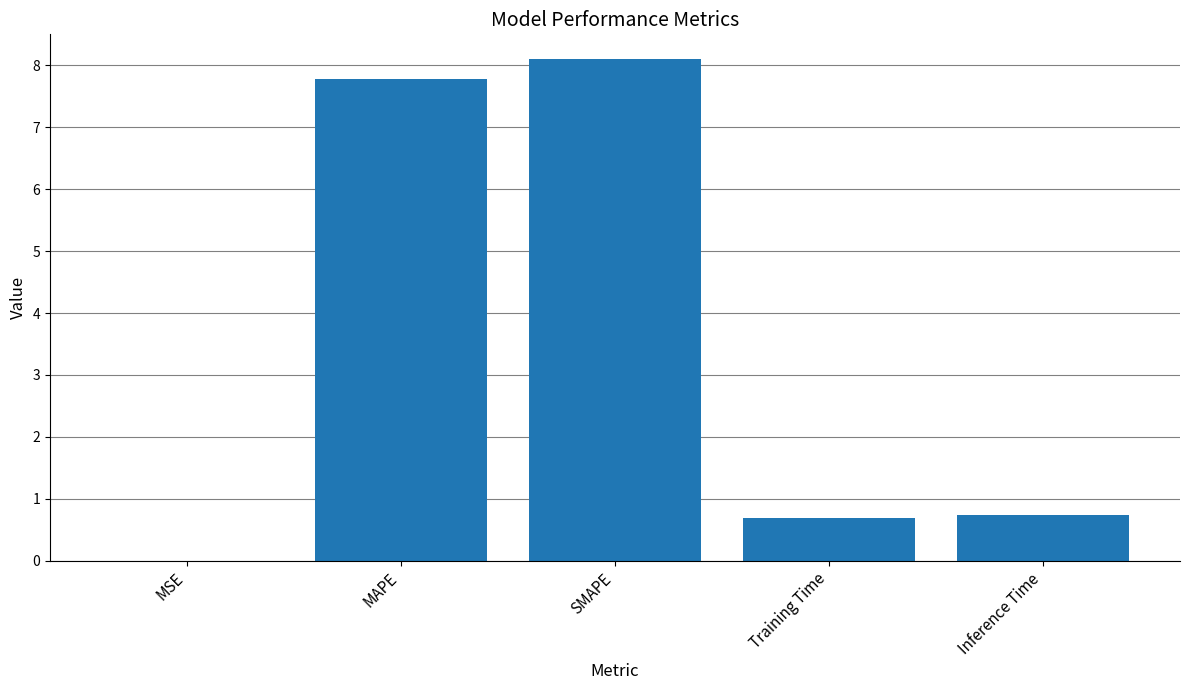

What is the change in value from MSE to Inference Time?

+0.7